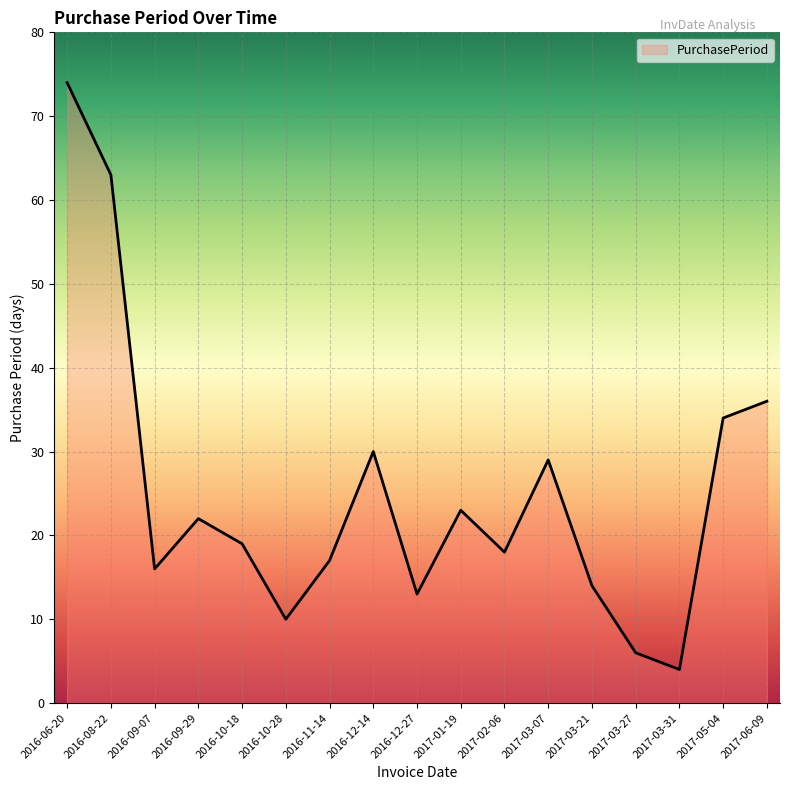

The value at 2017-03-07 is 29. True or false?

True